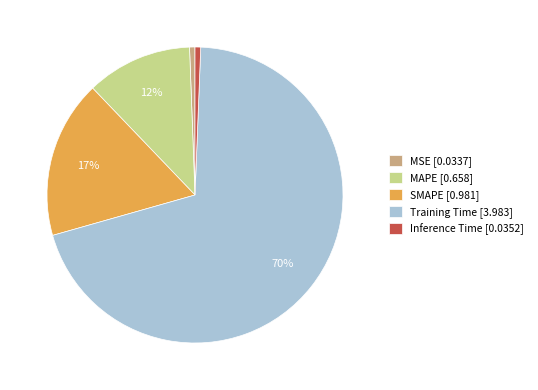

Which has a higher value, SMAPE [0.981] or Training Time [3.983]?

Training Time [3.983]